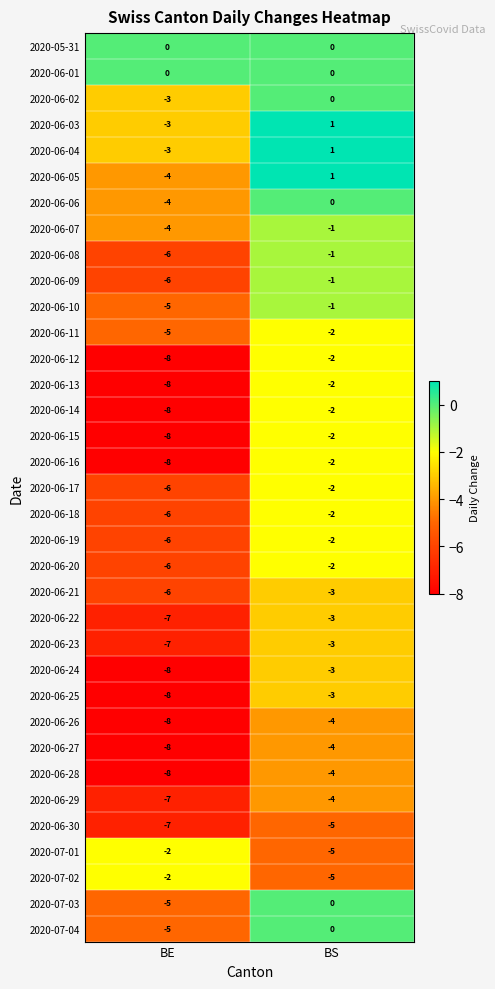

What is the smallest value displayed?

-8